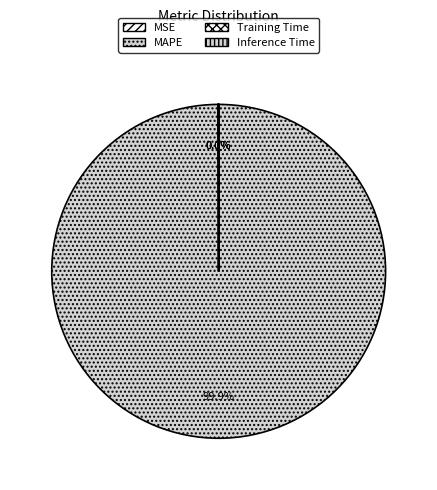

Which slice represents more than half of the pie?

MAPE